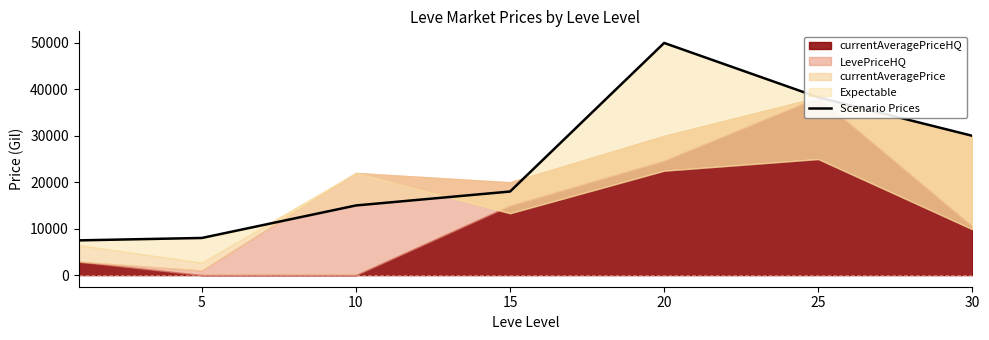

Between 5 and 25, which is larger?

25